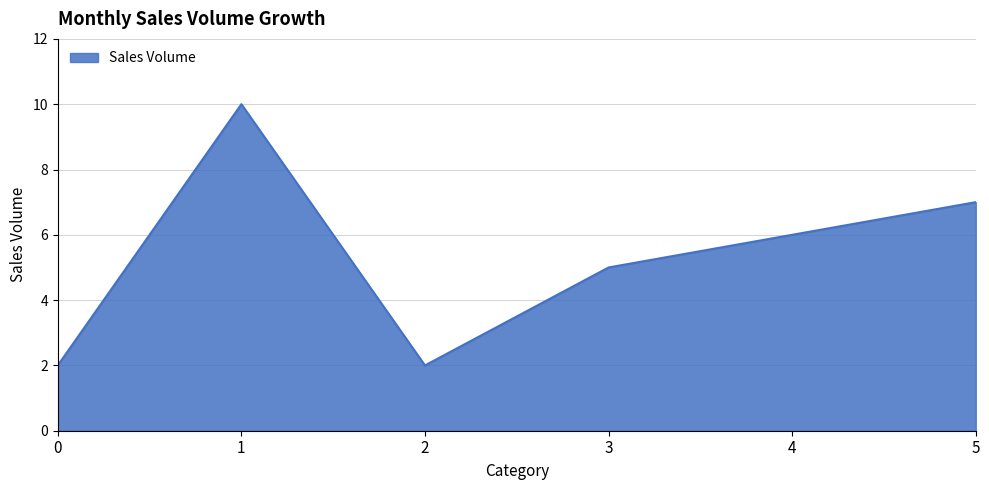

Between 3 and 4, which is larger?

4